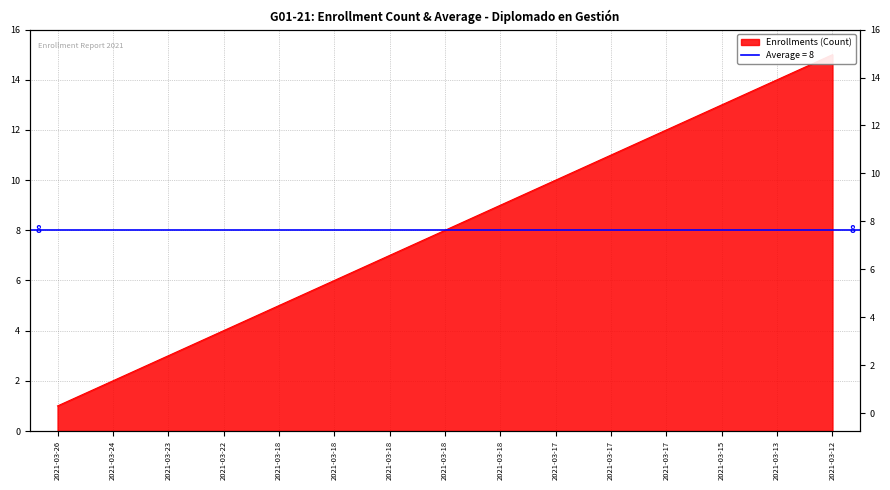

True or false: the data shows 19 at 2021-03-17.

False